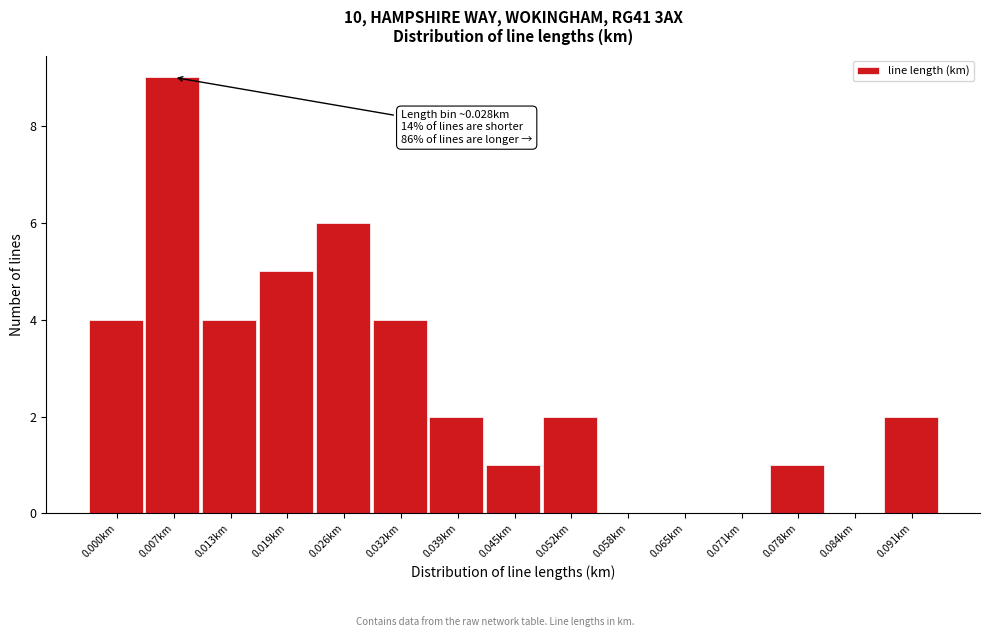

Reading left to right, transcribe all the data shown in this chart.

0.000km=4	0.007km=9	0.013km=4	0.019km=5	0.026km=6	0.032km=4	0.039km=2	0.045km=1	0.052km=2	0.058km=0	0.065km=0	0.071km=0	0.078km=1	0.084km=0	0.091km=2